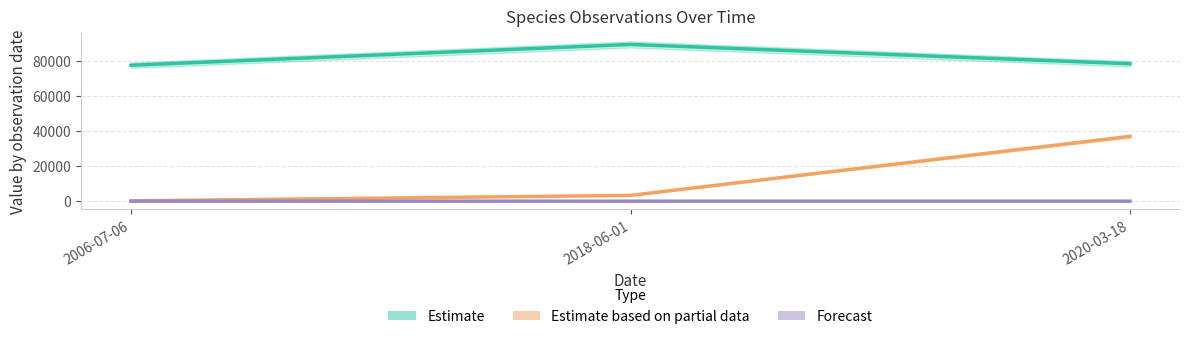

What is the value of the Forecast point at the 1st from the left?

25.0